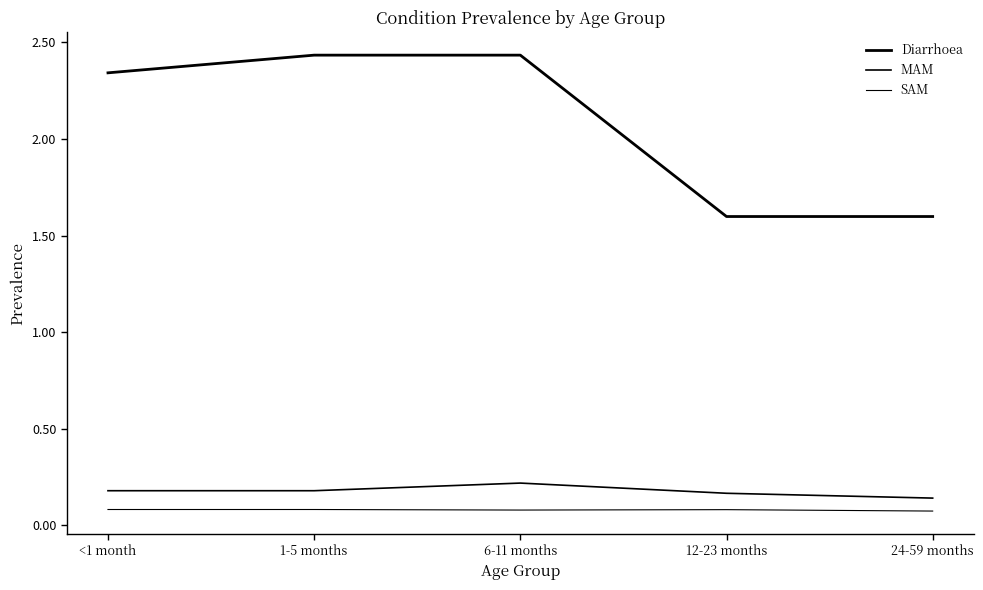

What is the value of the MAM point at the 2nd from the left?

0.2